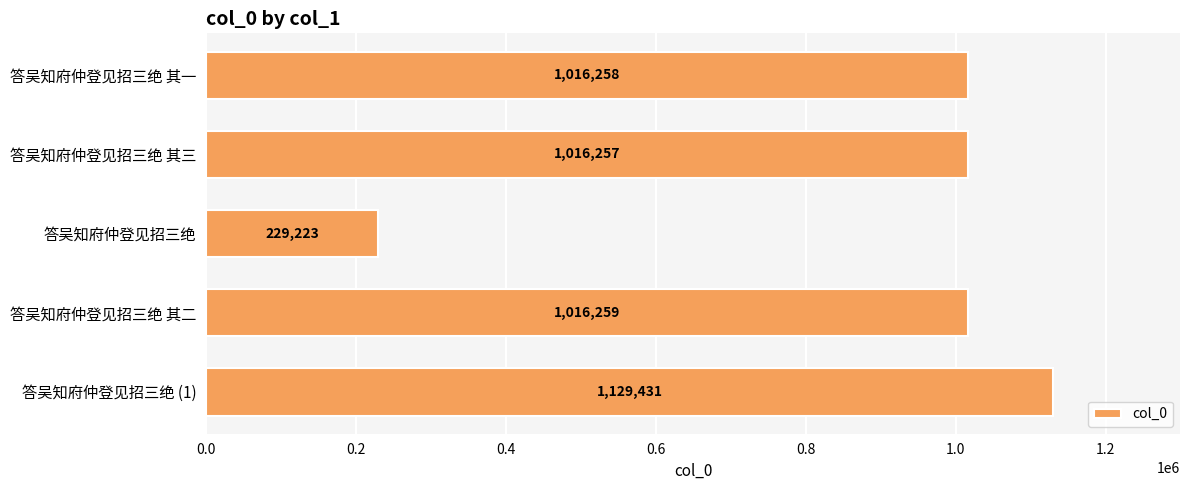

Approximately how many times larger is the value at 答吴知府仲登见招三绝 其二 compared to 答吴知府仲登见招三绝 (1)?

0.9